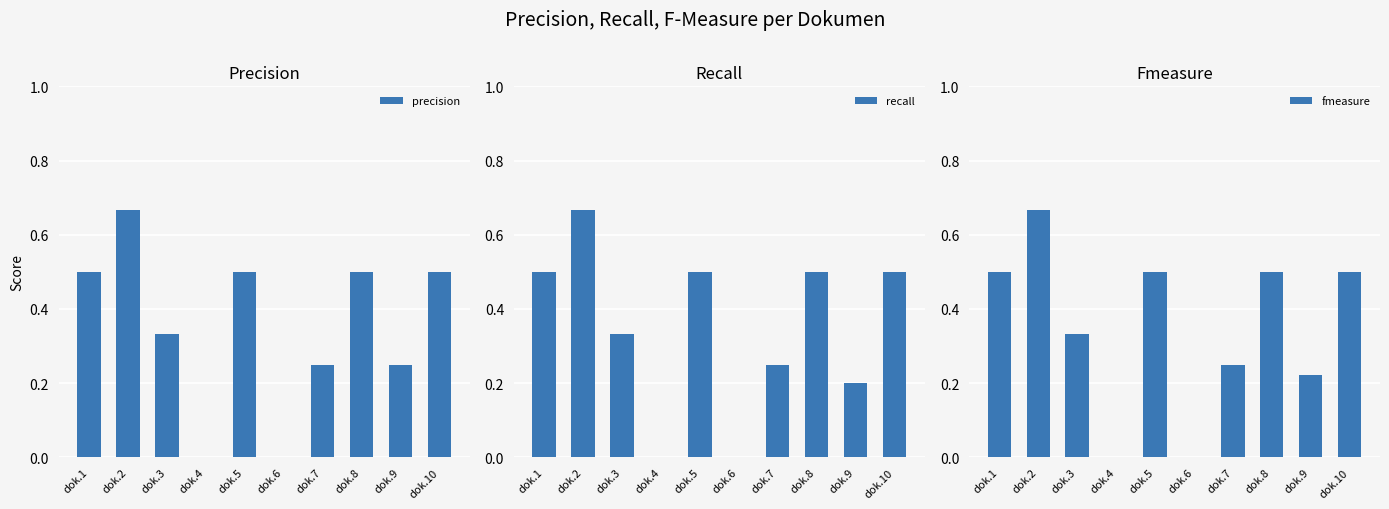

What is the sum of the recall values at dok.7 and dok.9?

0.5